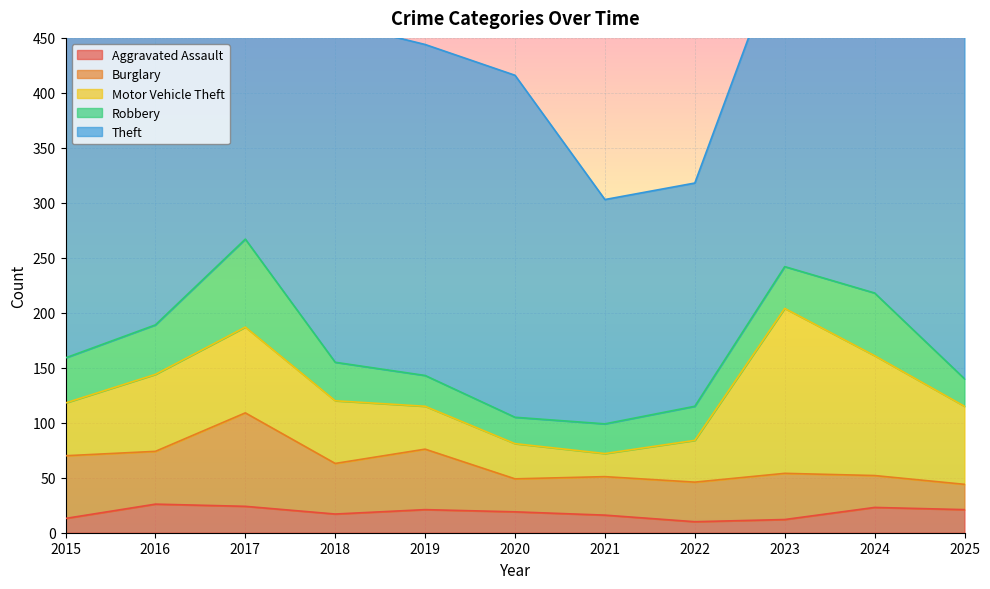

How many data points in Aggravated Assault are above 19?

5